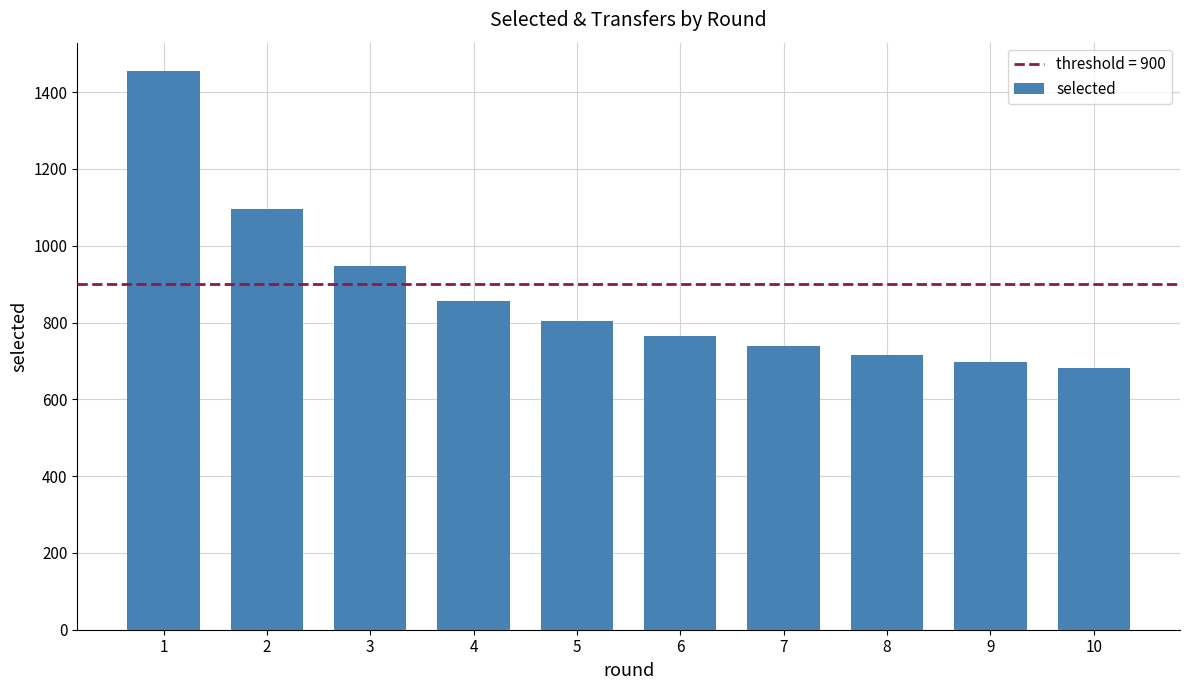

Which has a higher value, 2 or 8?

2